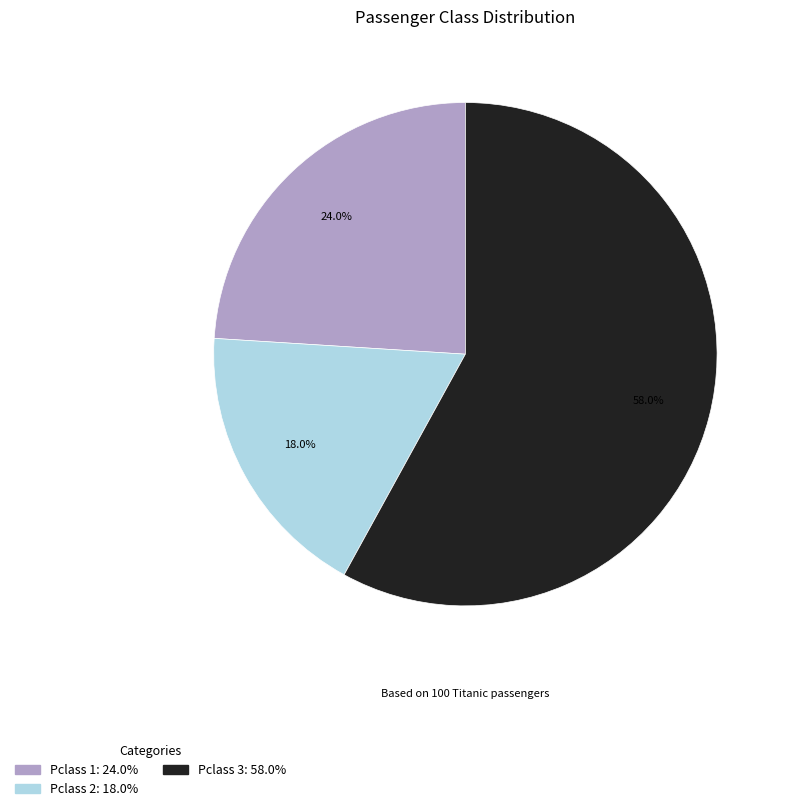

Which category has the biggest portion of the pie?

Pclass 3